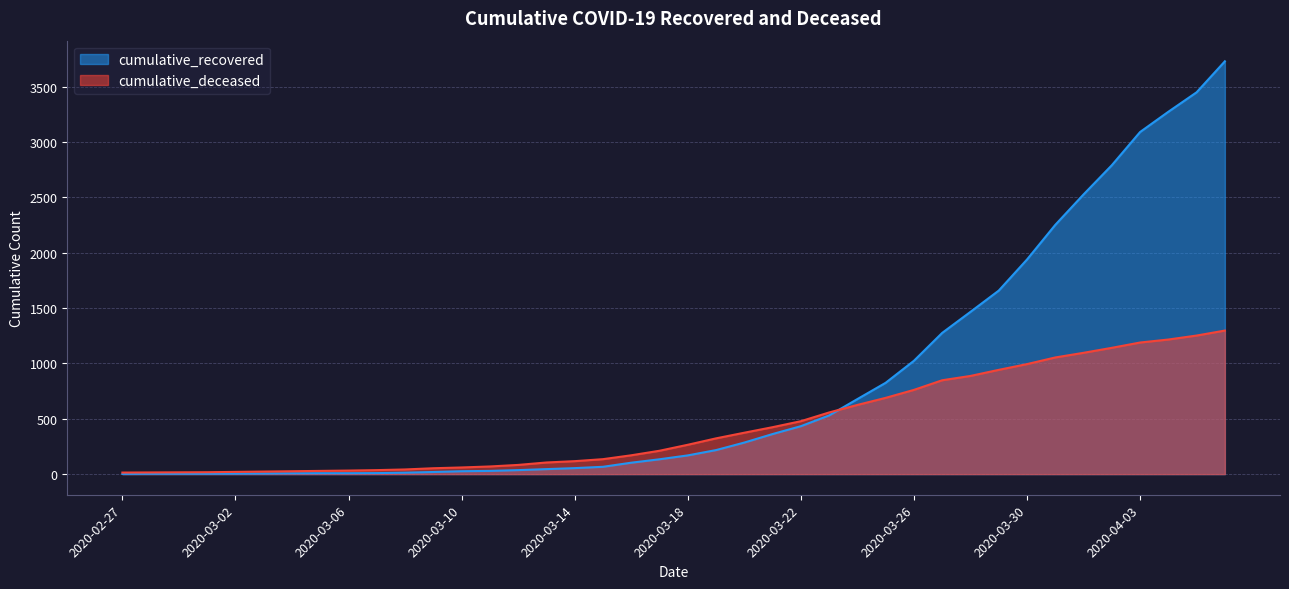

What is the average value of the cumulative_recovered series?

814